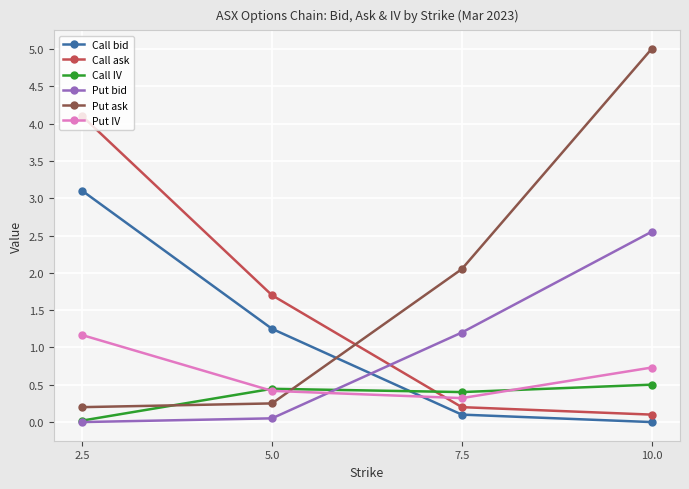

Where is Call bid nearest to the value 1?

5.0